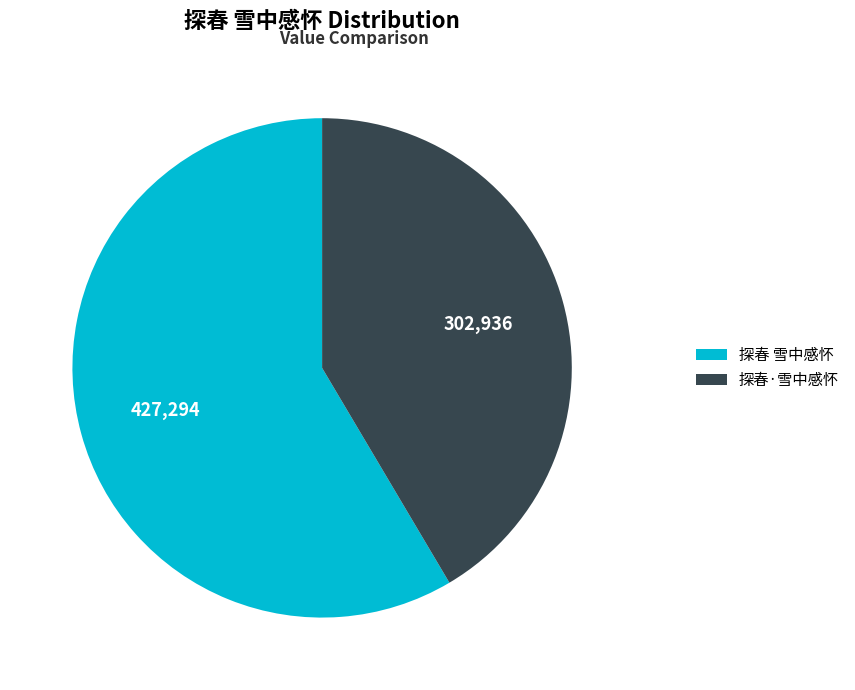

Rank the categories by value from highest to lowest.

探春 雪中感怀, 探春·雪中感怀